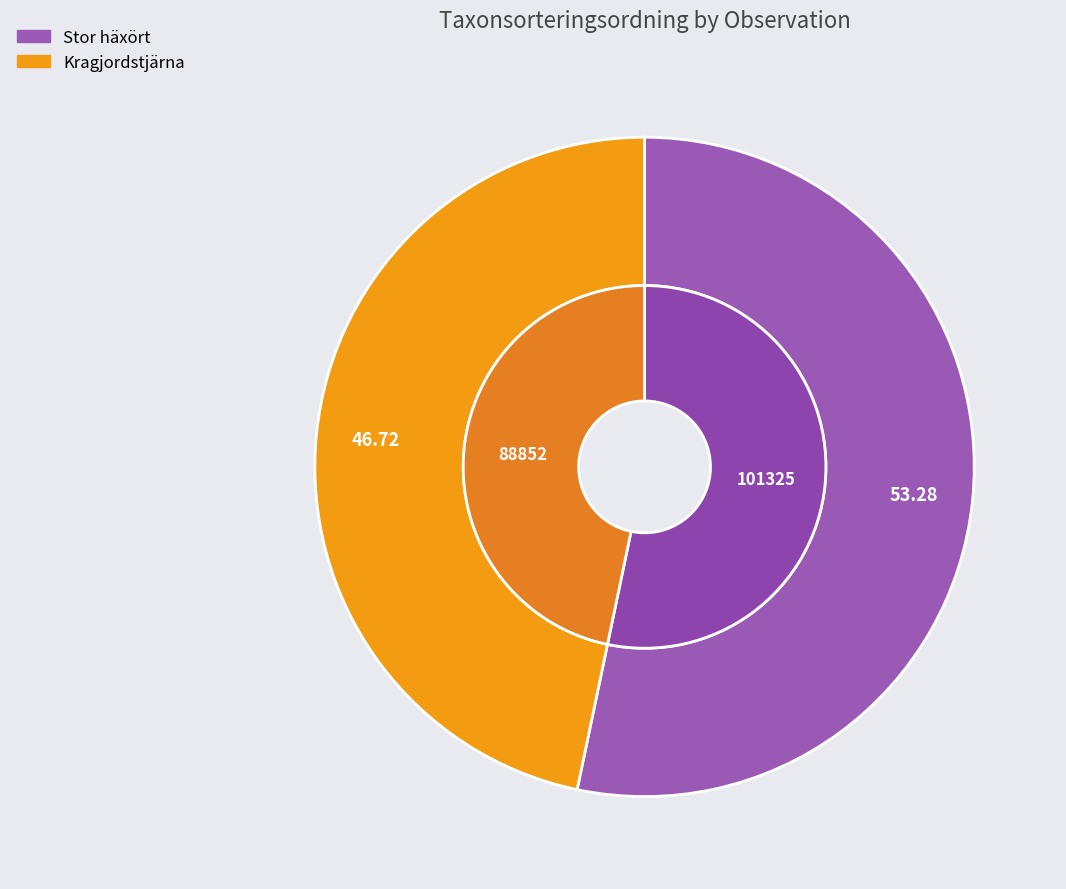

To the nearest percent, what percentage of the pie is Stor häxört (60387973)?

53%